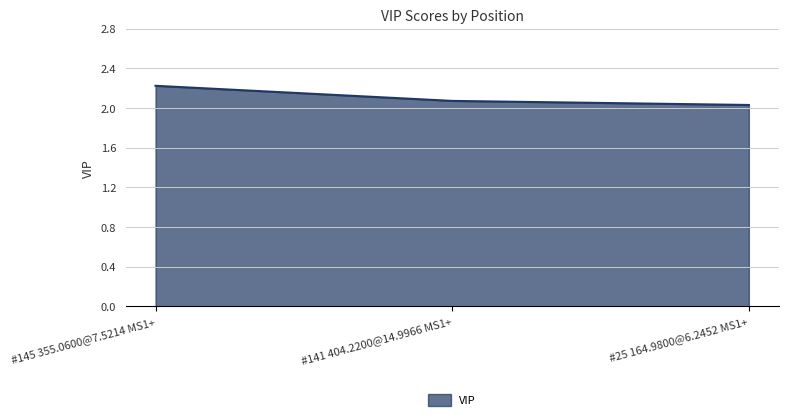

What is the difference between the maximum and minimum values?

0.2